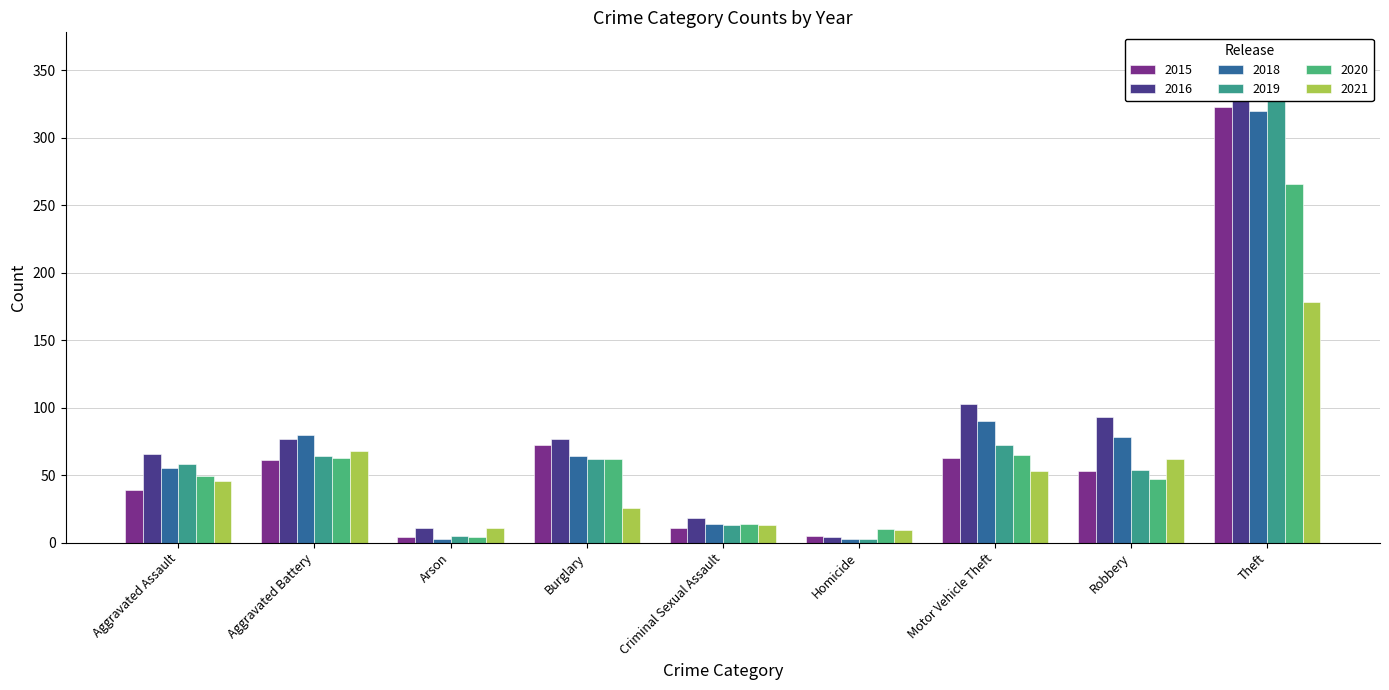

Where is 2021 nearest to the value 93?

Aggravated Battery